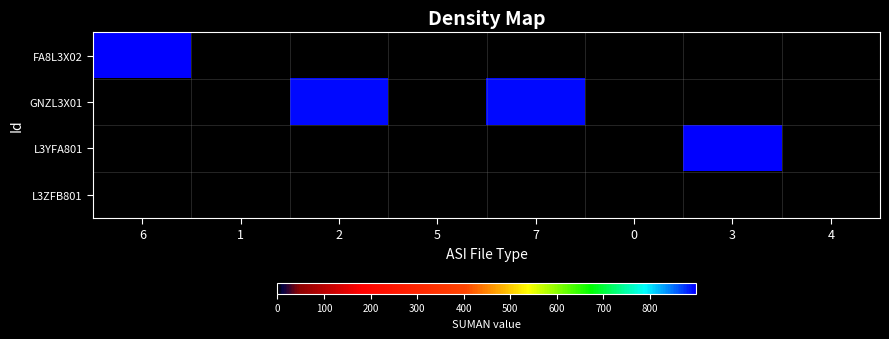

Reading left to right, what are all the values shown in this chart?

FA8L3X02: 6=895	1=0	2=0	5=0	7=0	0=0	3=0	4=0
GNZL3X01: 6=0	1=1	2=891	5=1	7=891	0=0	3=0	4=0
L3YFA801: 6=0	1=0	2=0	5=0	7=0	0=1	3=898	4=0
L3ZFB801: 6=0	1=0	2=0	5=0	7=0	0=0	3=0	4=1